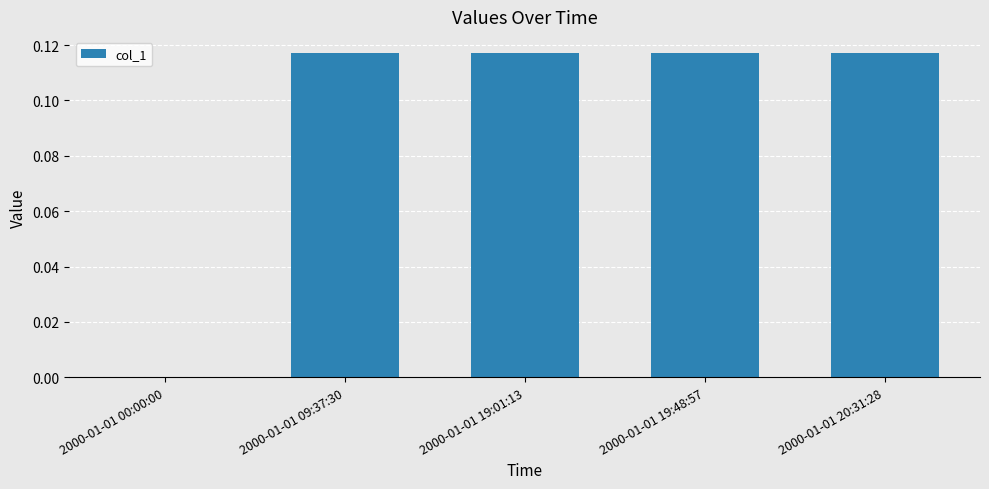

Between 2000-01-01 20:31:28 and 2000-01-01 00:00:00, which is larger?

2000-01-01 20:31:28